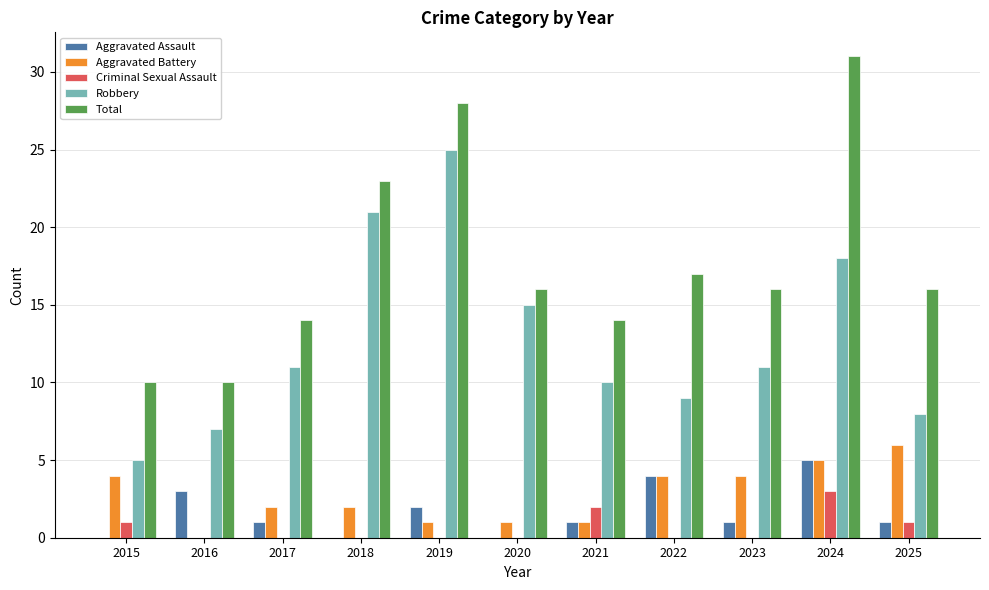

The value of Criminal Sexual Assault at 2019 is 2. True or false?

False